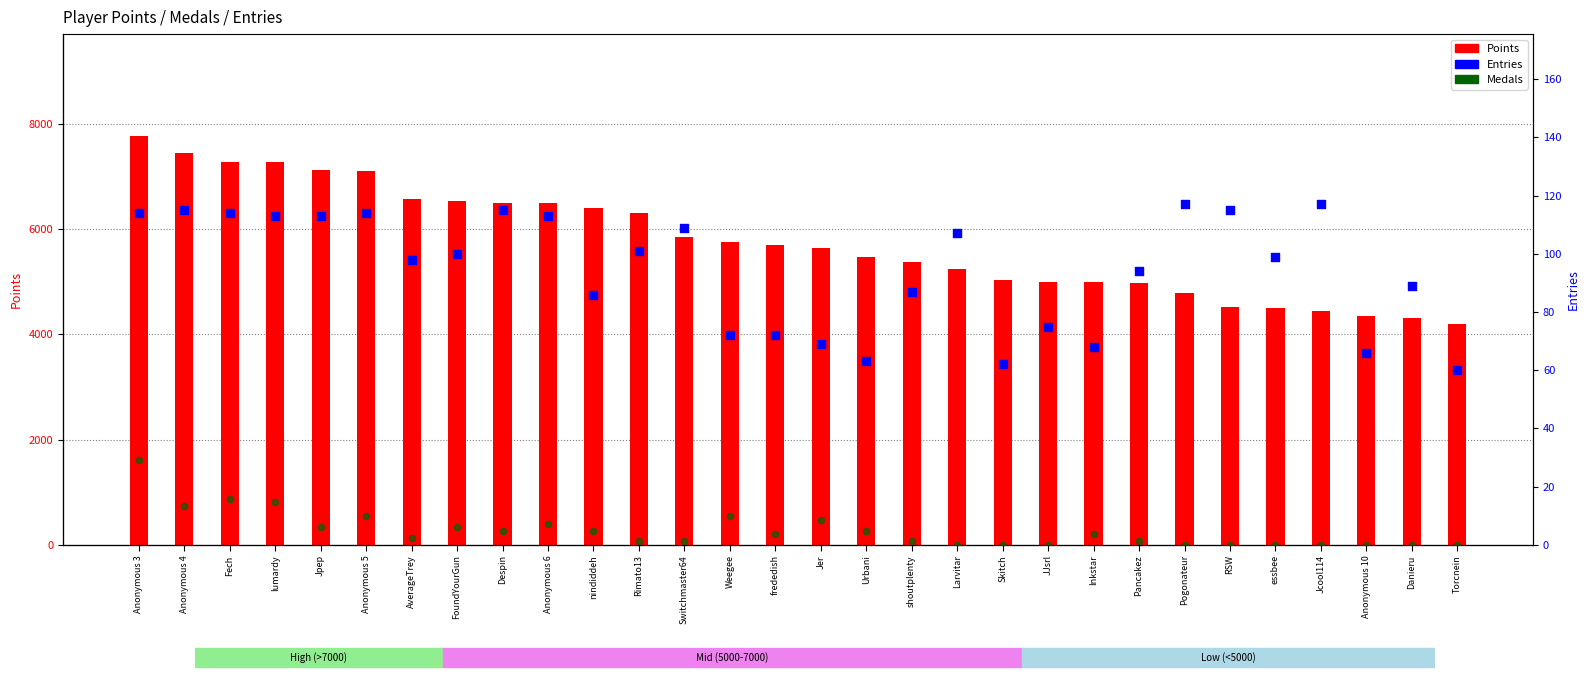

At how many categories does at least one series exceed 66?

30